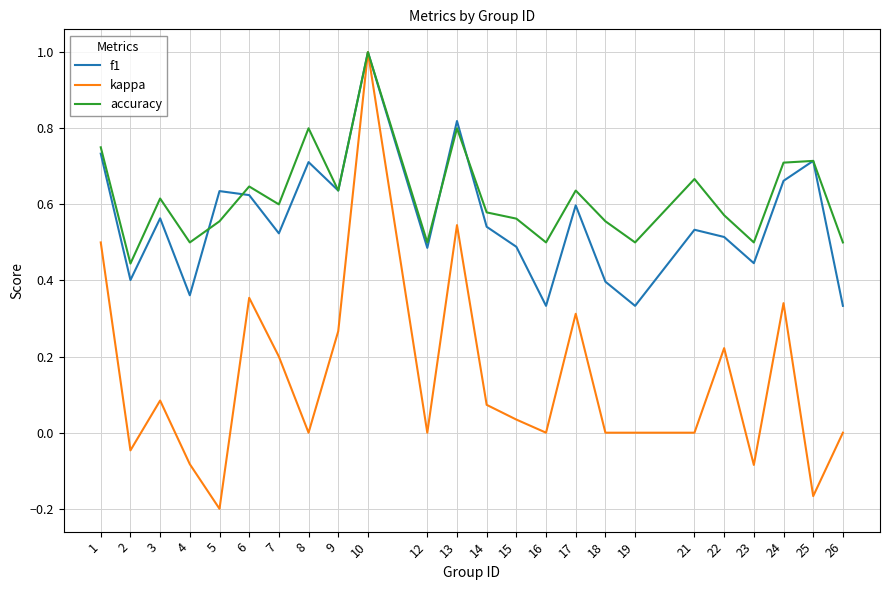

At how many categories does at least one series exceed 0?

24